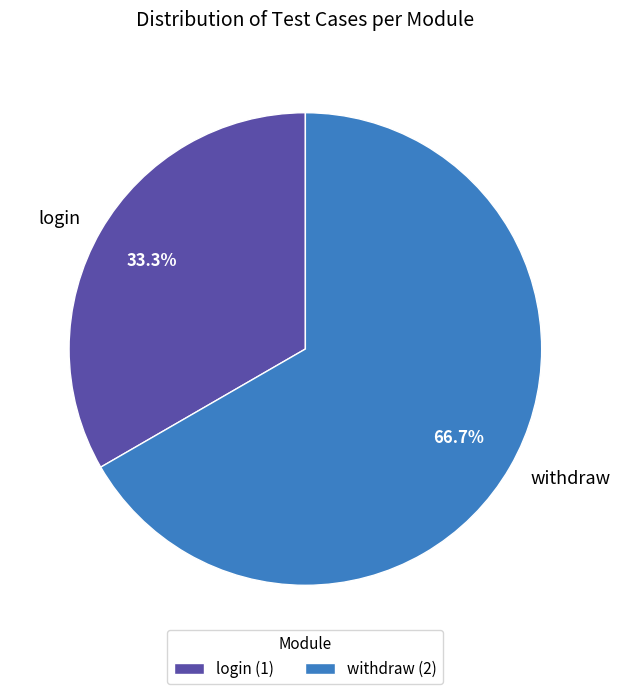

What is the largest slice in the pie chart?

withdraw